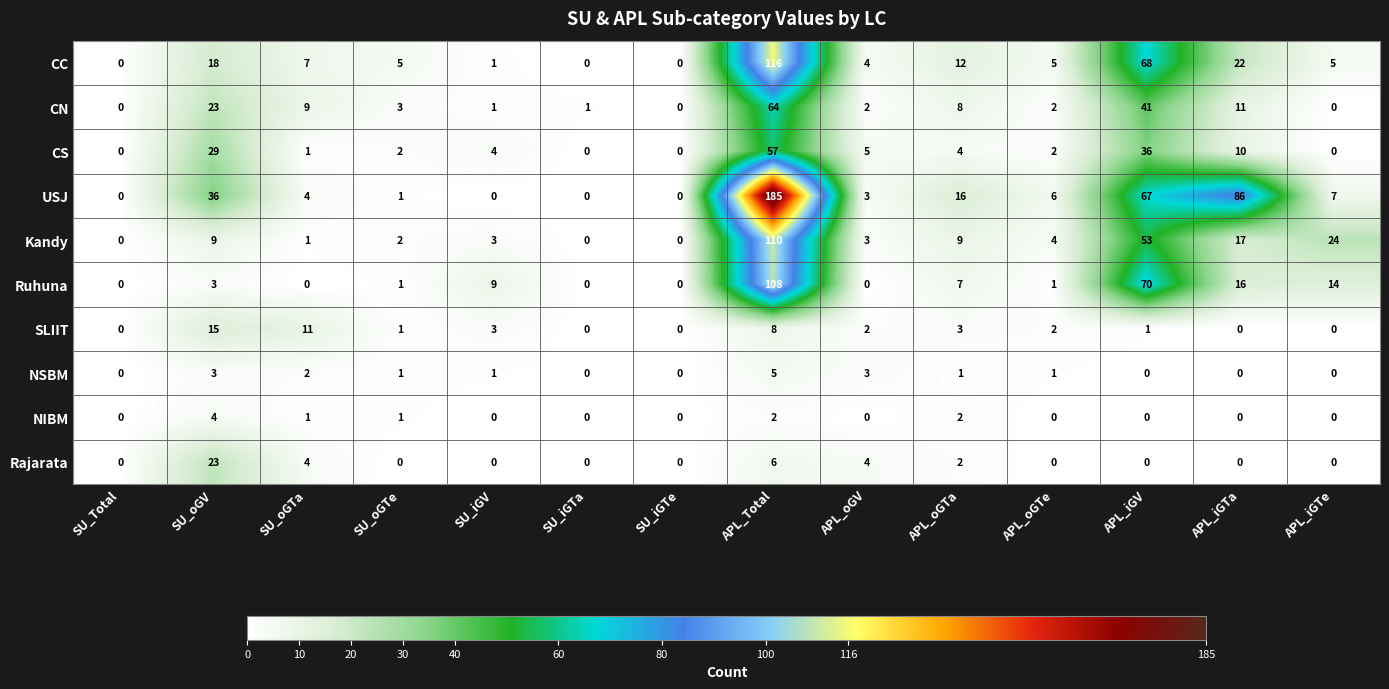

Where does the SLIIT series first go above 2?

SU_oGV